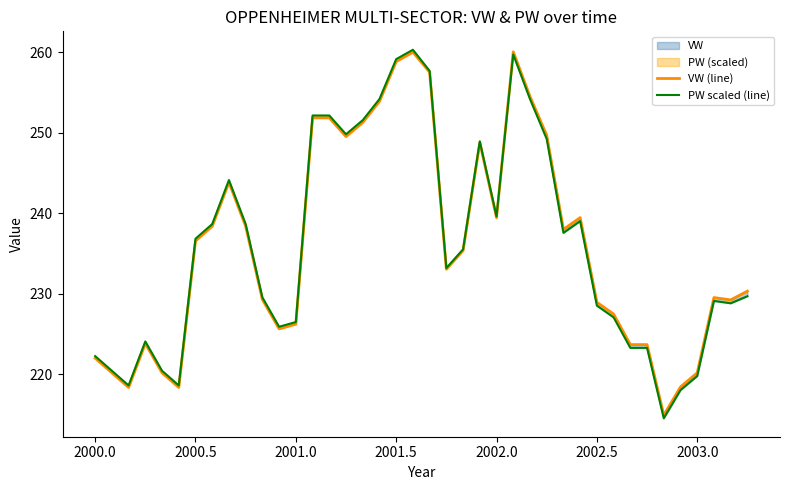

What is the difference between the maximum and minimum values in the VW (line) series?

45.1